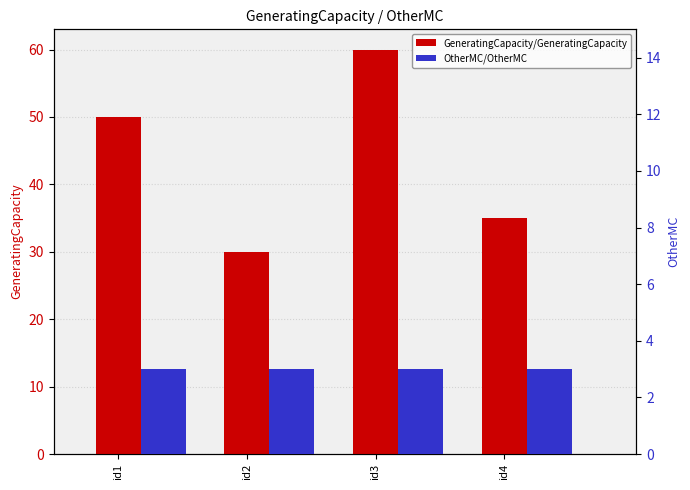

What is the sum of the GeneratingCapacity/GeneratingCapacity values at id4 and id1?

85